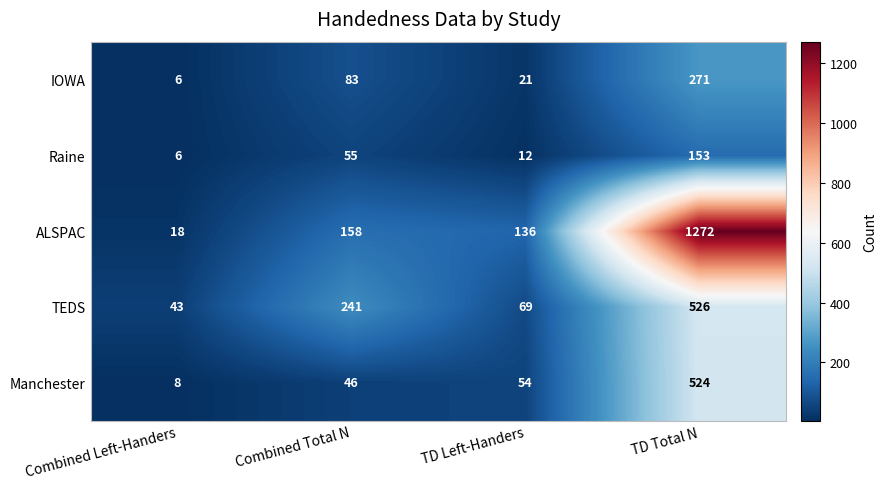

True or false: TEDS has a value of 43 at Combined Left-Handers.

True